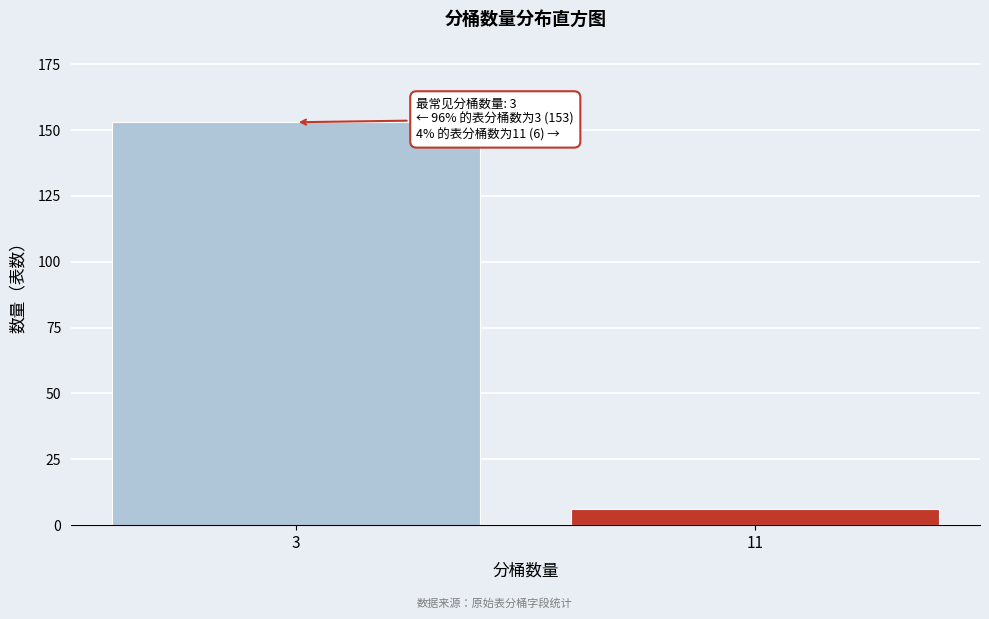

Reading left to right, transcribe all the data shown in this chart.

153	6